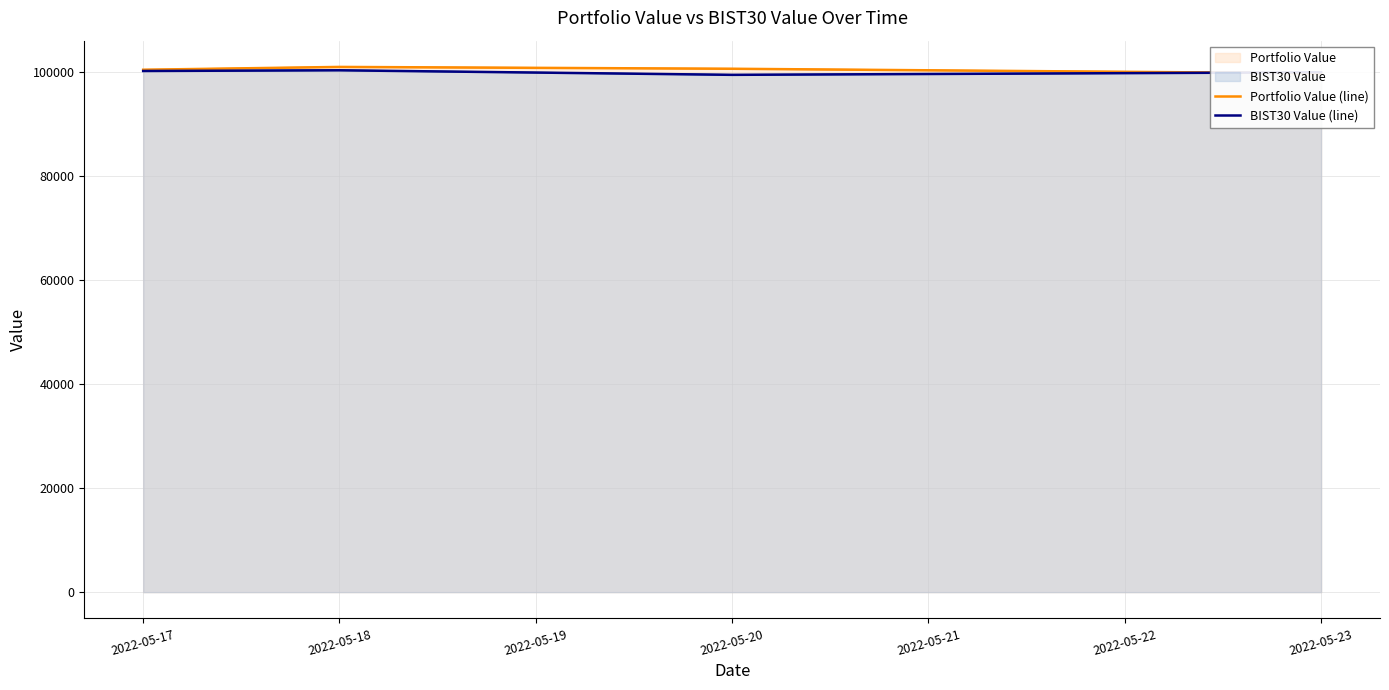

How many lines are shown in the chart?

2